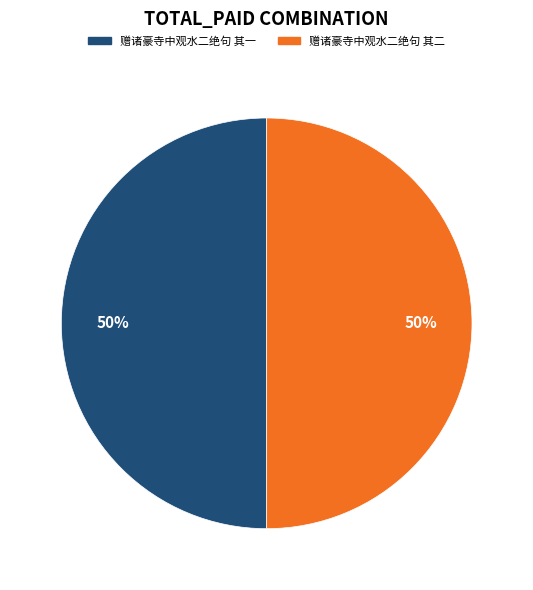

Count the number of slices in the pie.

2